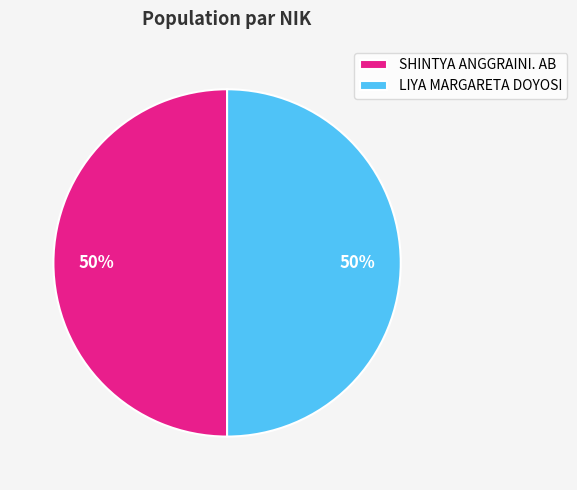

To the nearest percent, what is the combined percentage of SHINTYA ANGGRAINI. AB and LIYA MARGARETA DOYOSI?

100%